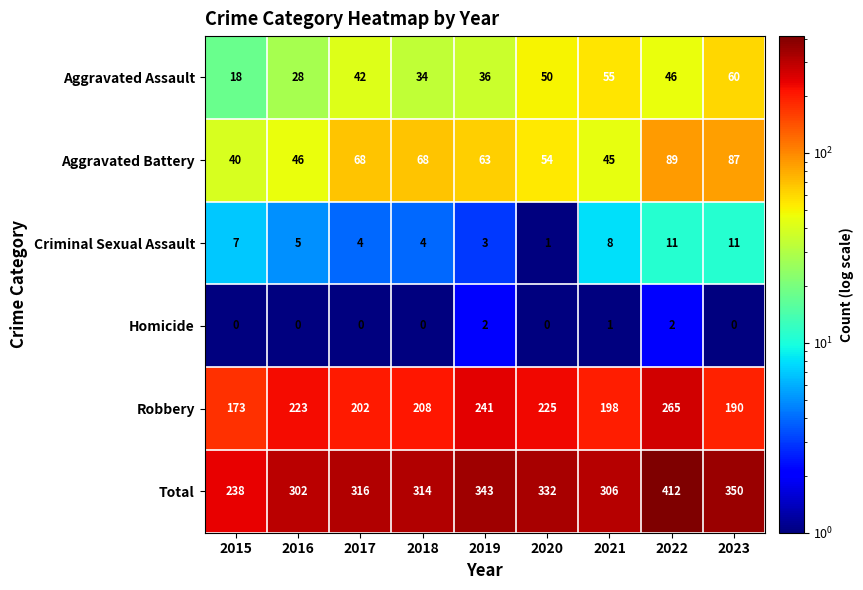

What is the approximate value of Total at 2015, to the nearest 50?

250